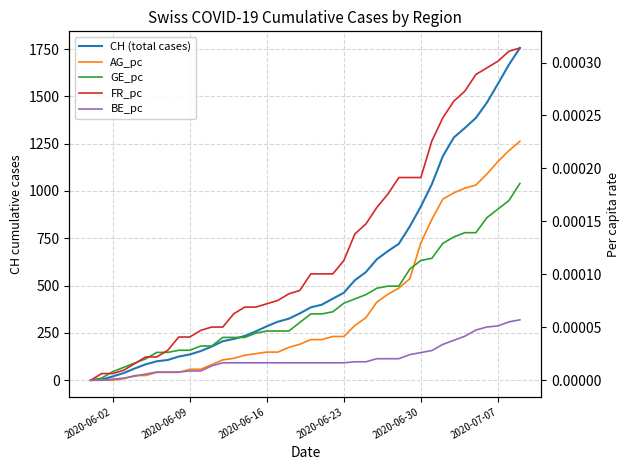

Which series has the widest spread of values?

CH (total cases)